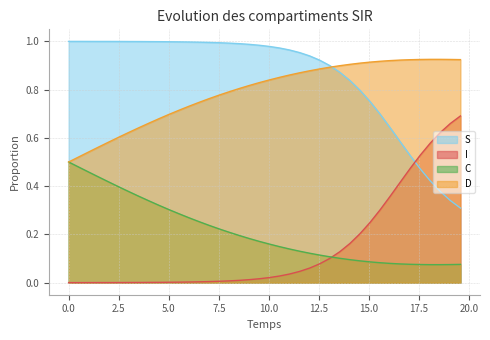

How many times do I and S cross each other?

1